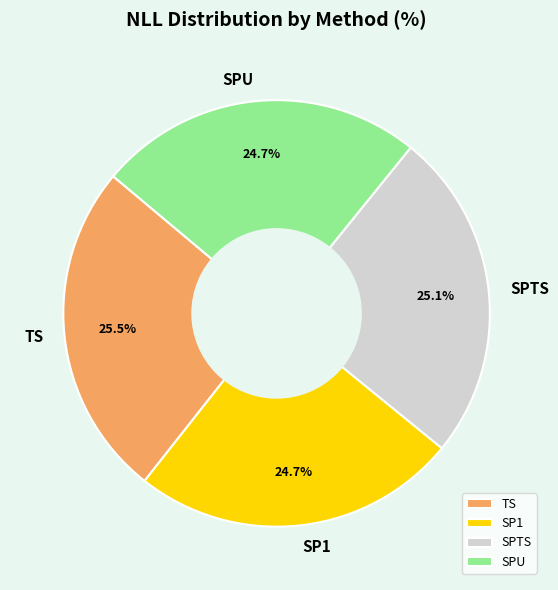

What percentage is the SPU slice, to the nearest percent?

25%